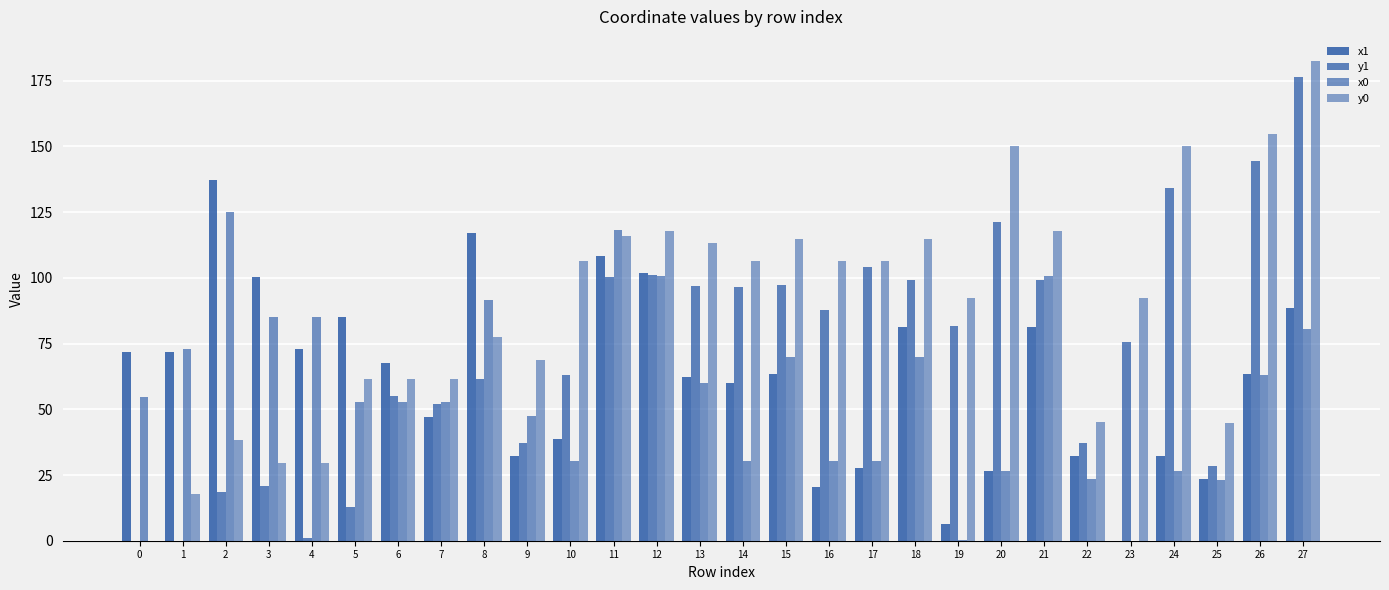

What is the average value of the y1 series?

71.5